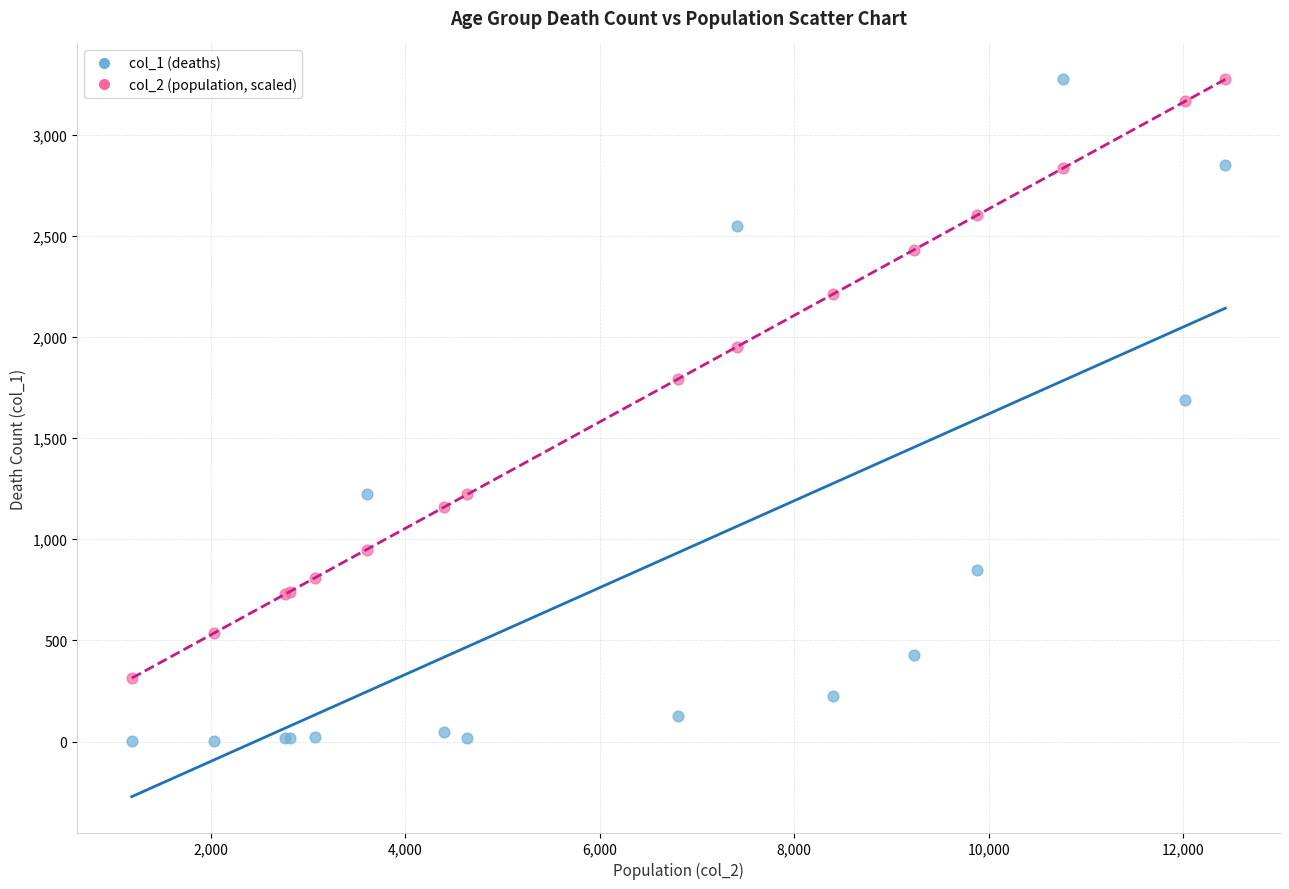

Which series contains the lowest Y value?

col_1 (deaths)